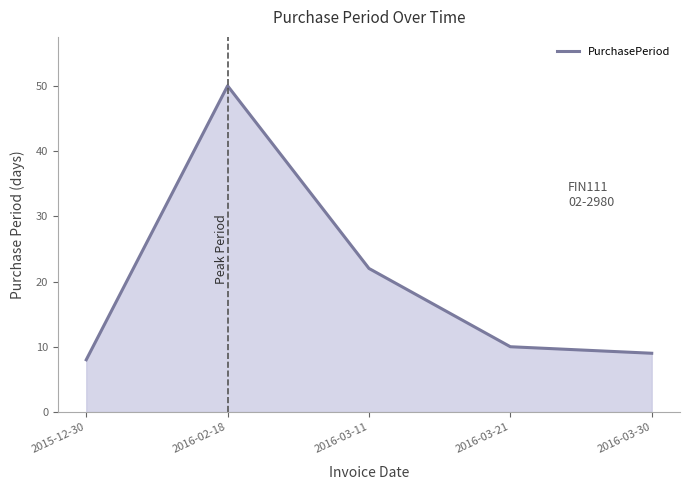

What is the maximum value shown in the chart?

50